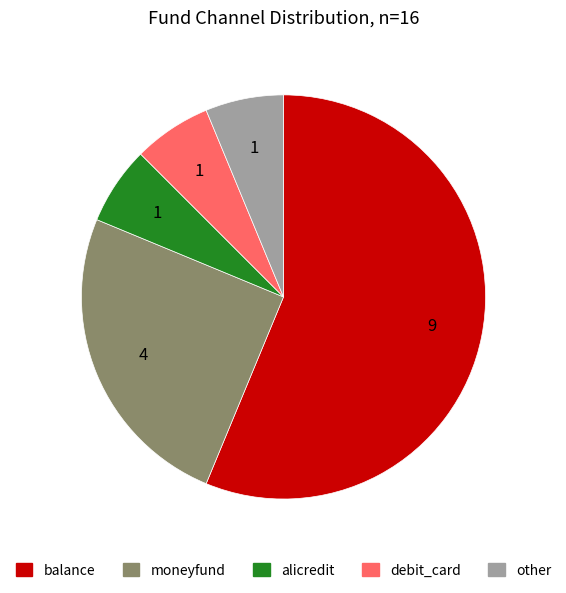

How many segments does this pie chart have?

5